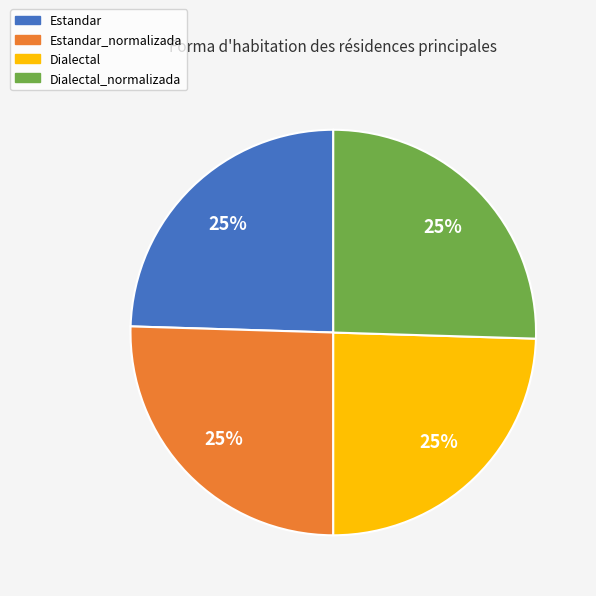

Is there any slice that represents more than half of the pie?

No